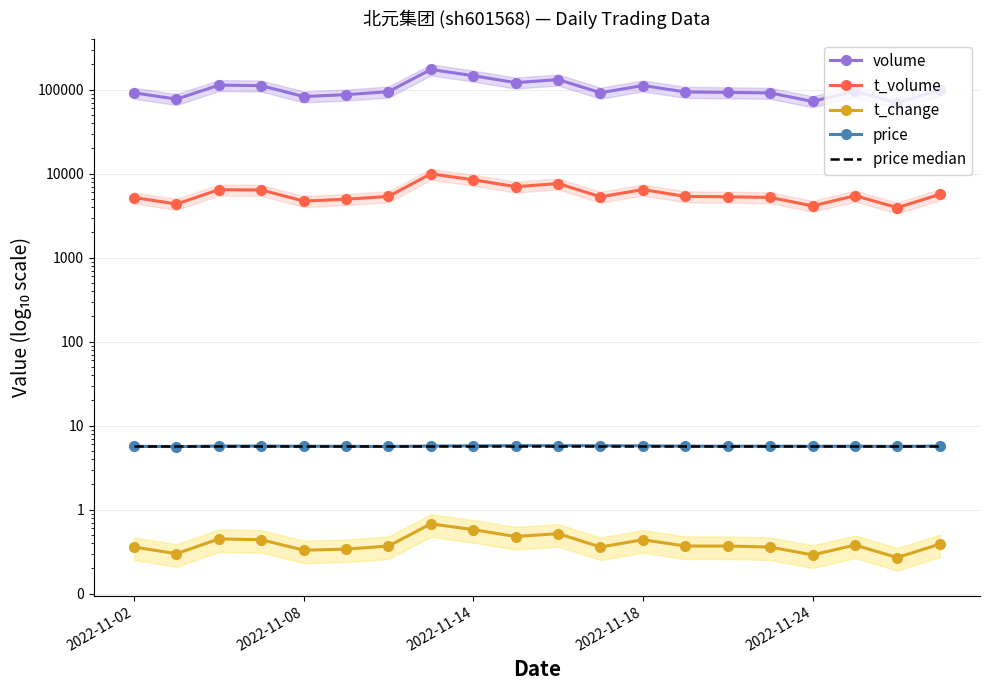

Reading right to left, what are all the values shown in this chart?

volume: 99273.0	69696.0	96183.0	72619.0	91672.0	93018.0	94186.0	112217.0	92085.0	132189.0	121412.0	146959.0	174214.0	94909.0	87419.0	82983.0	111948.0	113449.0	77290.0	91957.0
t_volume: 5684.0	3951.0	5483.0	4143.0	5228.0	5314.0	5379.0	6481.0	5315.0	7646.0	7011.0	8474.0	9976.0	5371.0	4974.0	4733.0	6409.0	6459.0	4364.0	5214.0
t_change: 0.4	0.3	0.4	0.3	0.4	0.4	0.4	0.4	0.4	0.5	0.5	0.6	0.7	0.4	0.3	0.3	0.4	0.5	0.3	0.4
price: 5.7	5.7	5.7	5.7	5.7	5.7	5.7	5.8	5.8	5.8	5.8	5.8	5.7	5.7	5.7	5.7	5.7	5.7	5.7	5.7
price median: 5.7	5.7	5.7	5.7	5.7	5.7	5.7	5.7	5.7	5.7	5.7	5.7	5.7	5.7	5.7	5.7	5.7	5.7	5.7	5.7